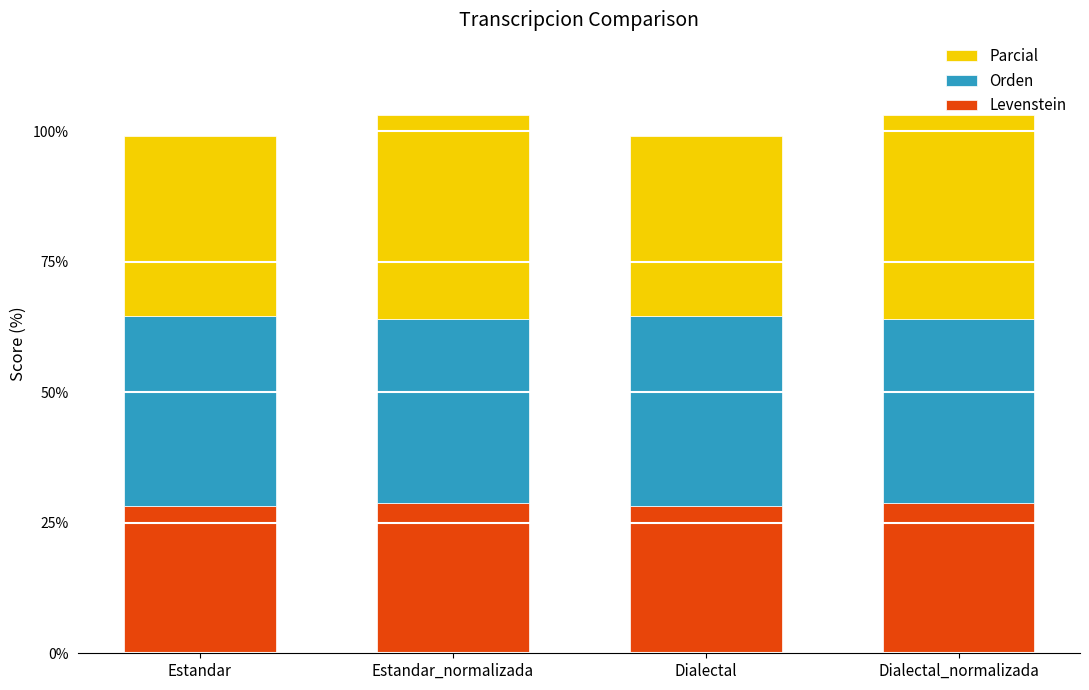

True or false: Levenstein has a value of 5.8 at Estandar.

False